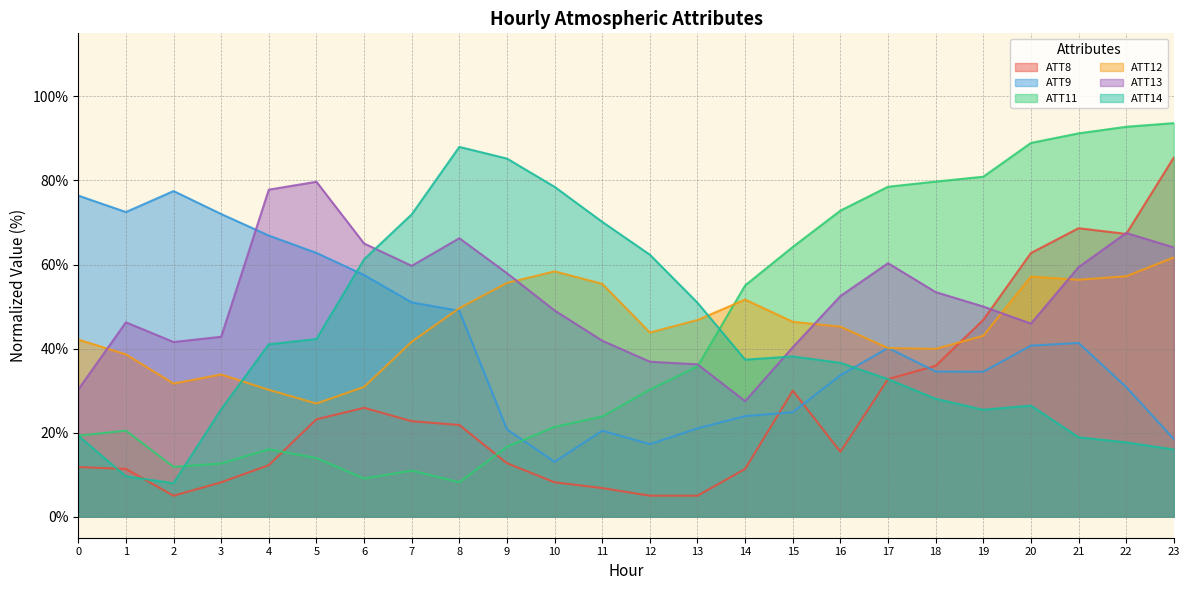

What is the difference between the second highest and second lowest values in the ATT13 series?

47.5